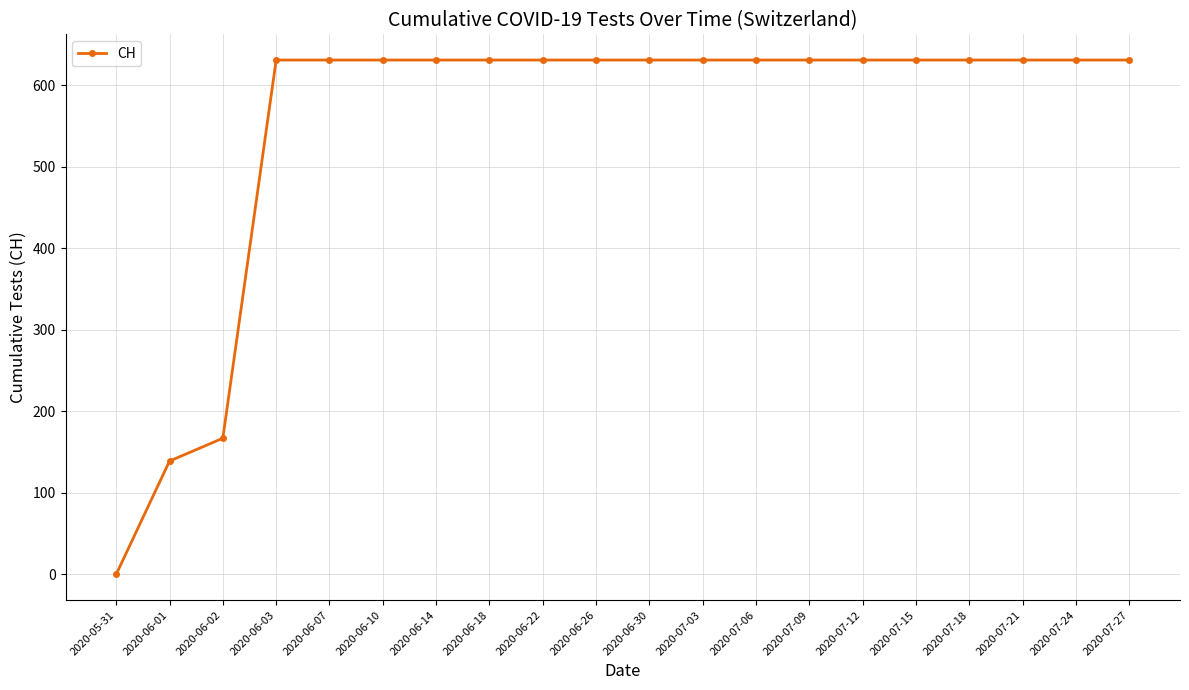

What is the value of the 17th point from the left?

631